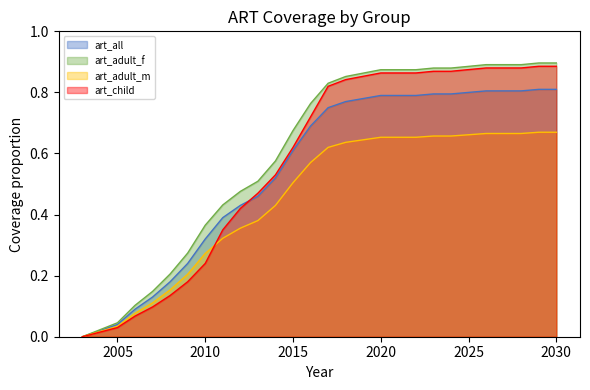

True or false: art_child has more than 0 interior local peaks.

False